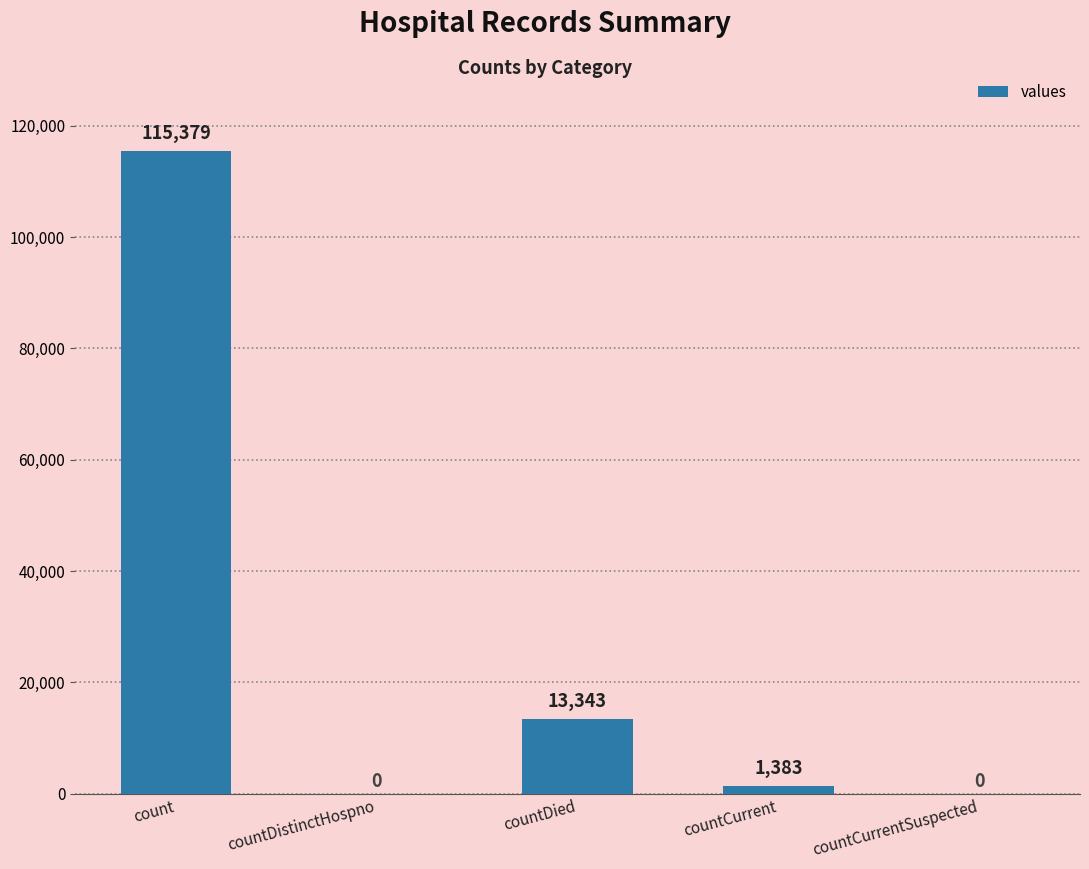

Where is the data nearest to the value 57689?

countDied